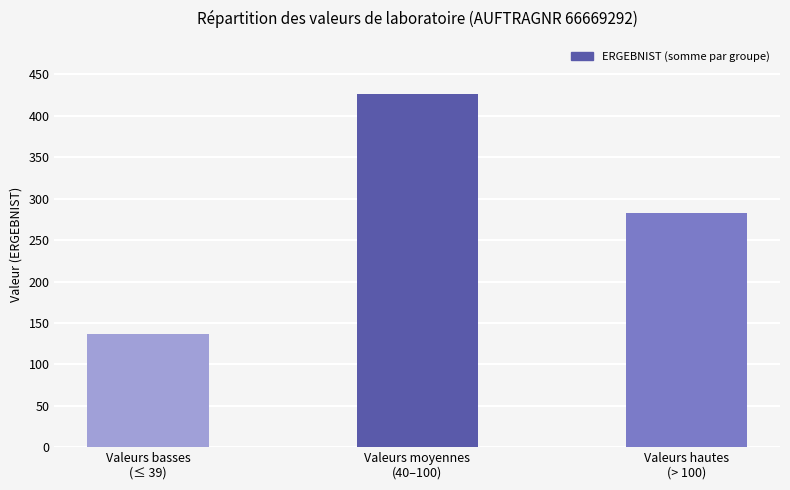

How many bars are there in total?

3